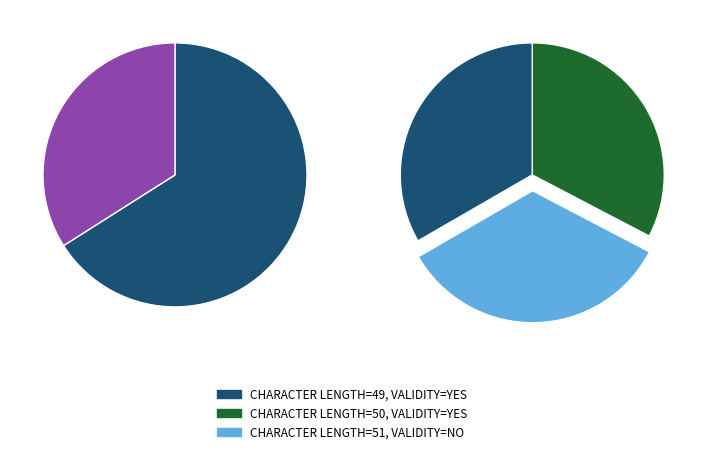

To the nearest percent, what percentage of the pie is YES (50)?

33%